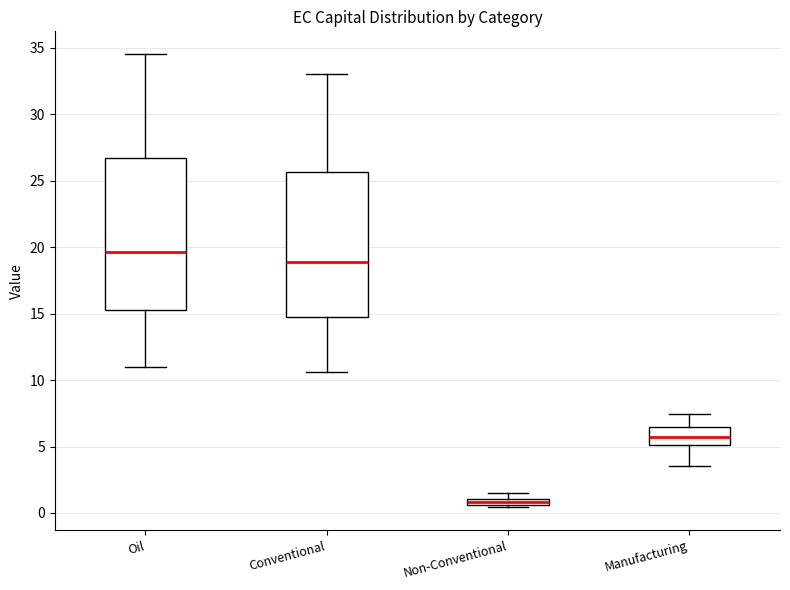

Where does the lower whisker of the box for Conventional end on the y-axis? The values are not printed on the chart, so give them approximately, as read against the axis.

10.5